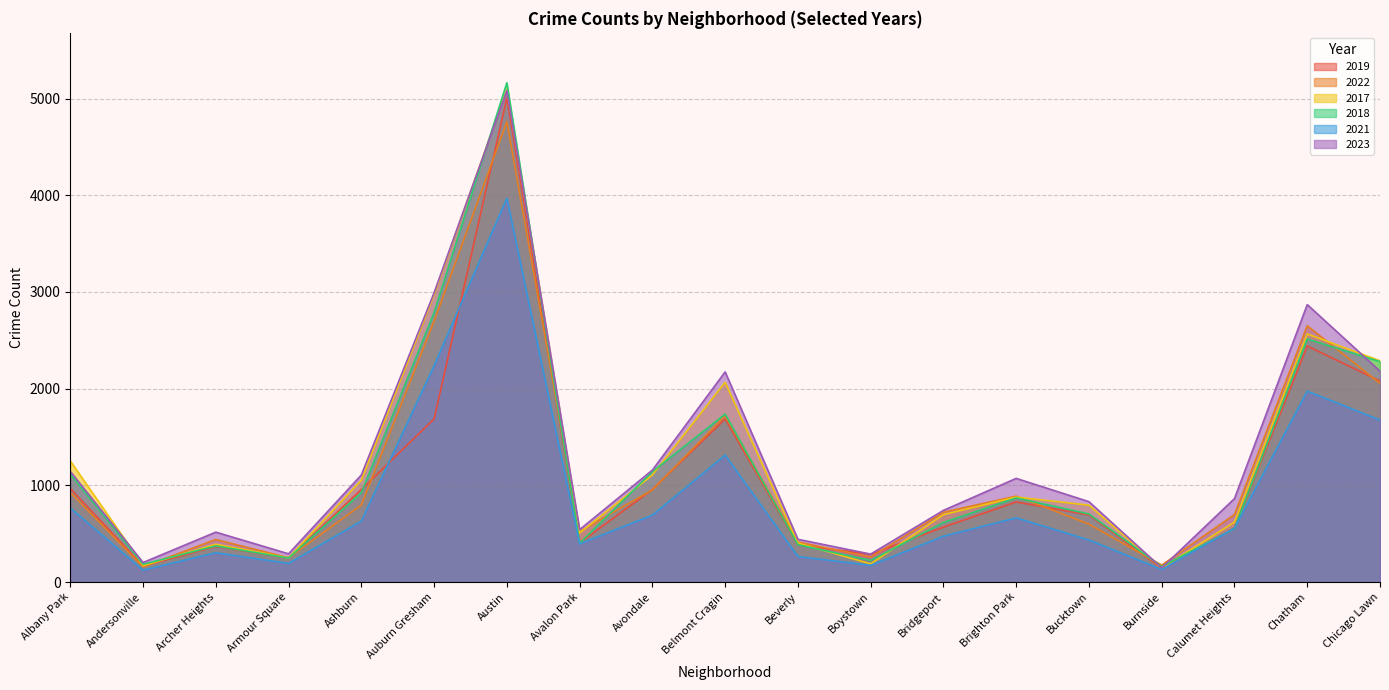

What is the sum of the 2019 values at Archer Heights and Boystown?

655